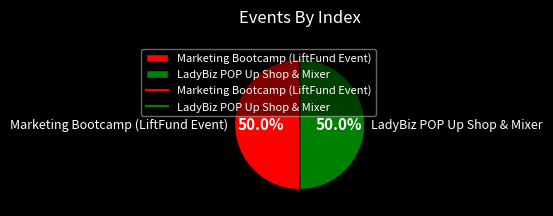

Combined, do LadyBiz POP Up Shop & Mixer and Marketing Bootcamp (LiftFund Event) account for over 50%?

Yes